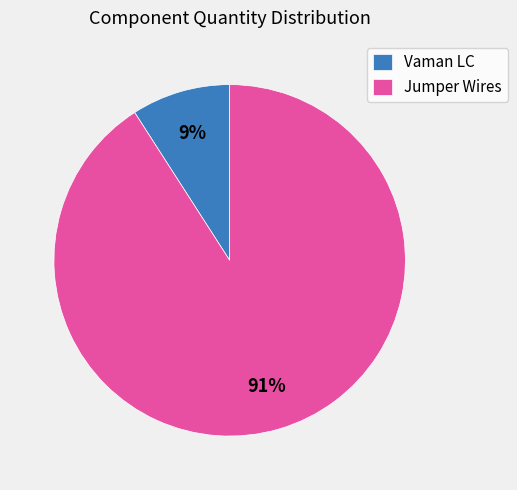

To the nearest percent, what is the difference between the largest and smallest slice percentages?

82%